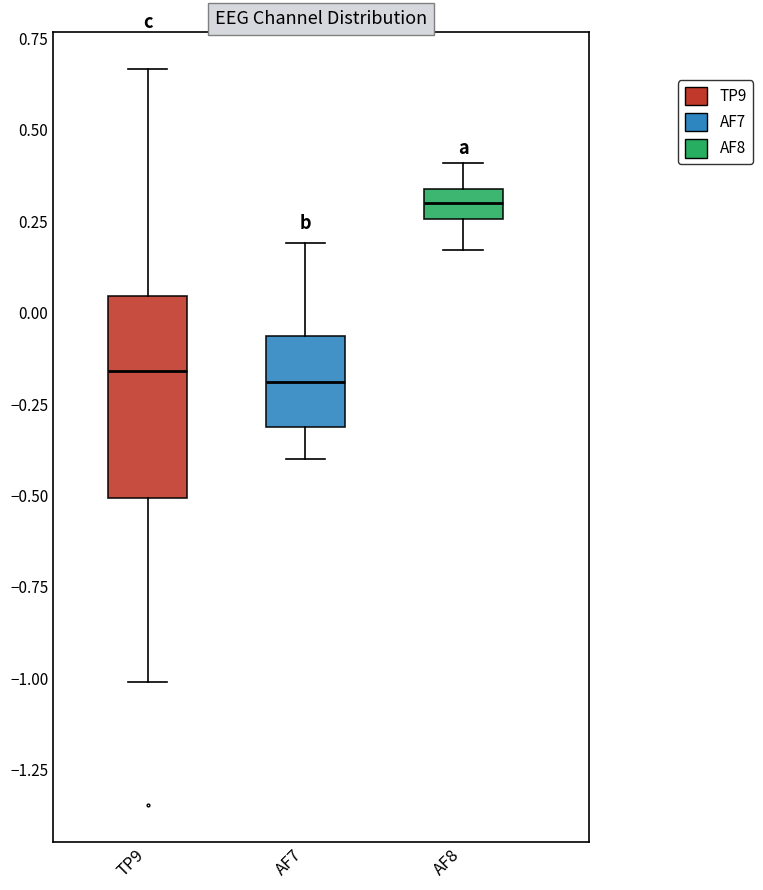

Reading left to right, transcribe this box plot: for each box, give where its median line is, the range the box spans, and where its two whiskers end, as read against the y-axis. The values are not printed on the chart, so give them approximately, as read against the axis.

TP9: median -0.15, box -0.50 to 0.05, whiskers -1.00 to 0.65
AF7: median -0.20, box -0.30 to -0.05, whiskers -0.40 to 0.20
AF8: median 0.30, box 0.25 to 0.35, whiskers 0.15 to 0.40